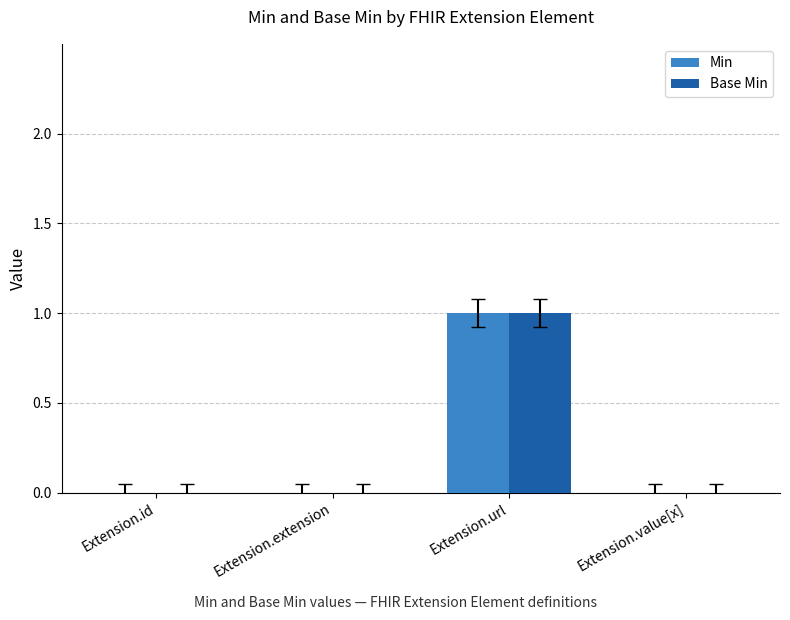

At which label does Min reach its peak?

Extension.url